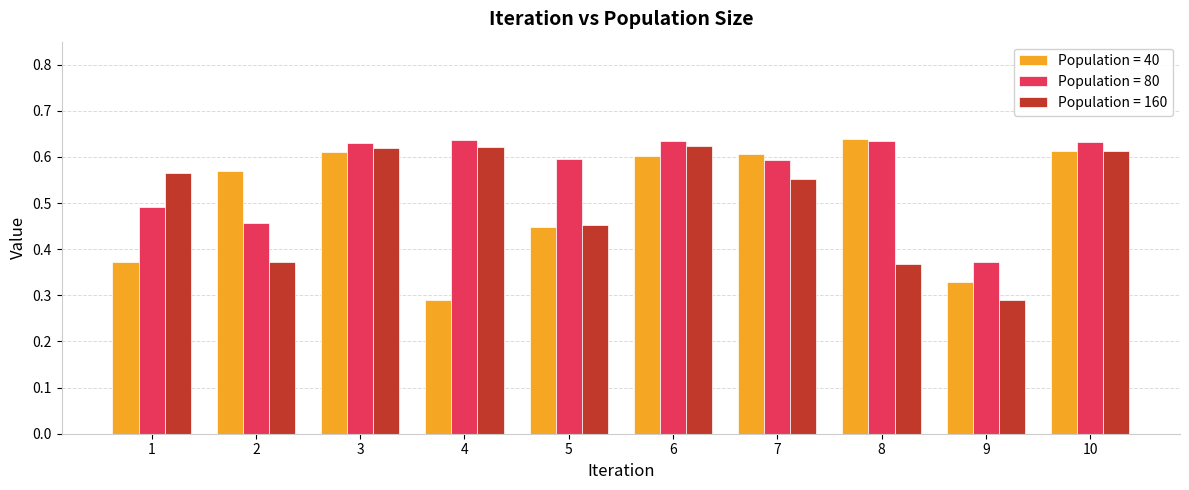

What is the sum of the Population = 80 values at 2 and 4?

1.1